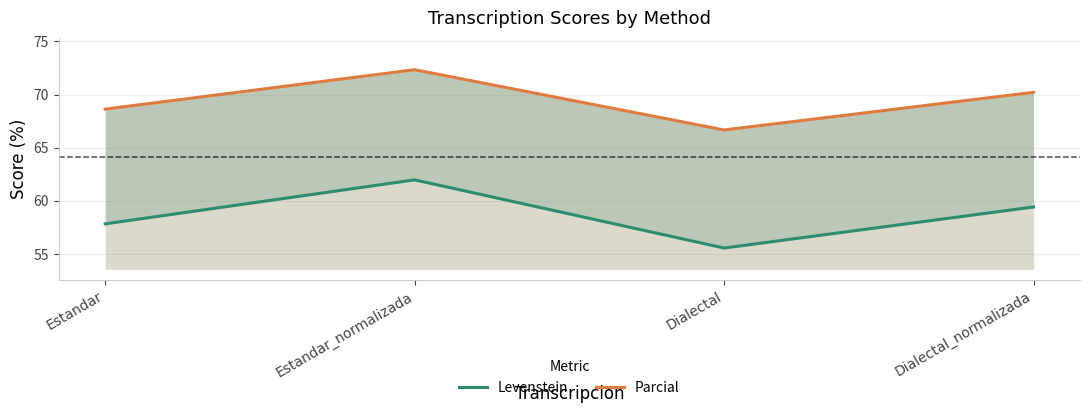

At which category is the sum across all series the highest?

Estandar_normalizada